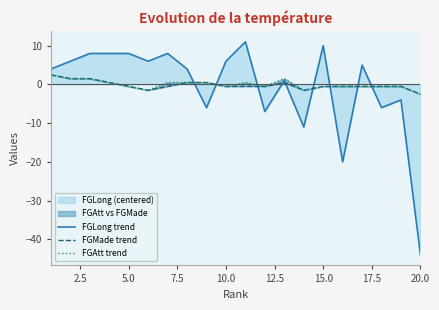

What is the maximum value shown in the chart?

11.0